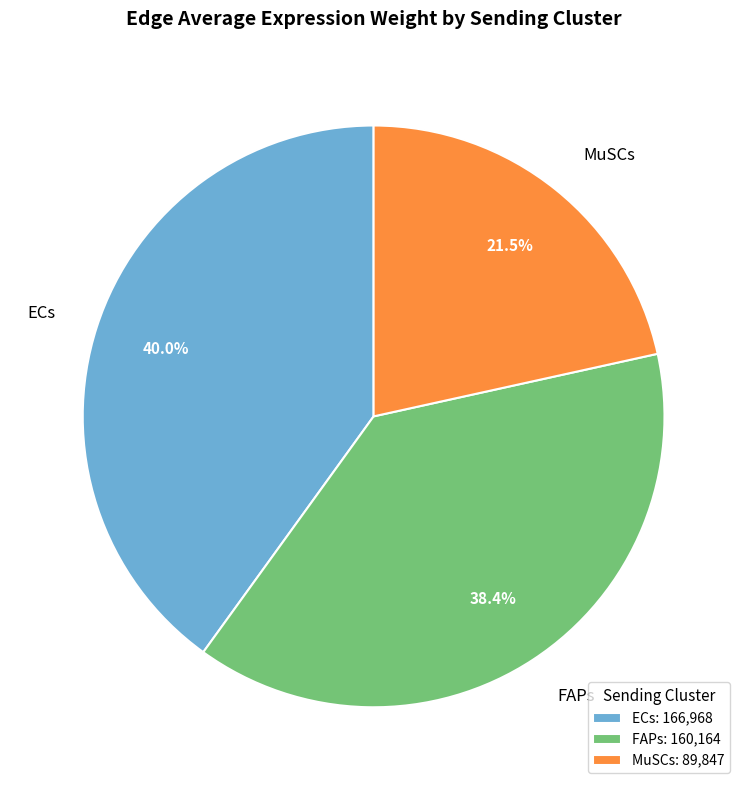

What portion of the pie excludes FAPs?

61.6%